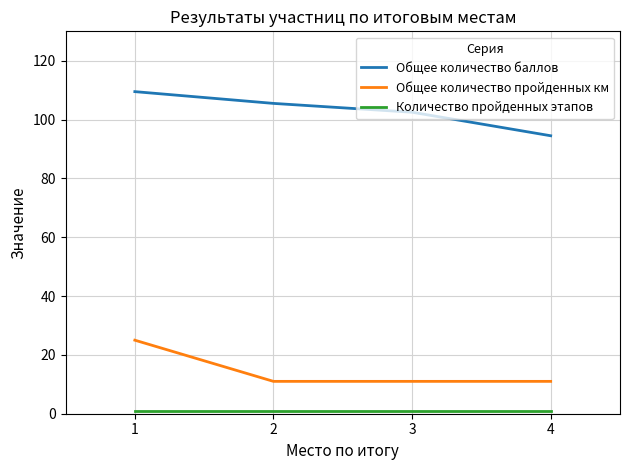

The value of Общее количество пройденных км at 4 is 11.0. True or false?

True